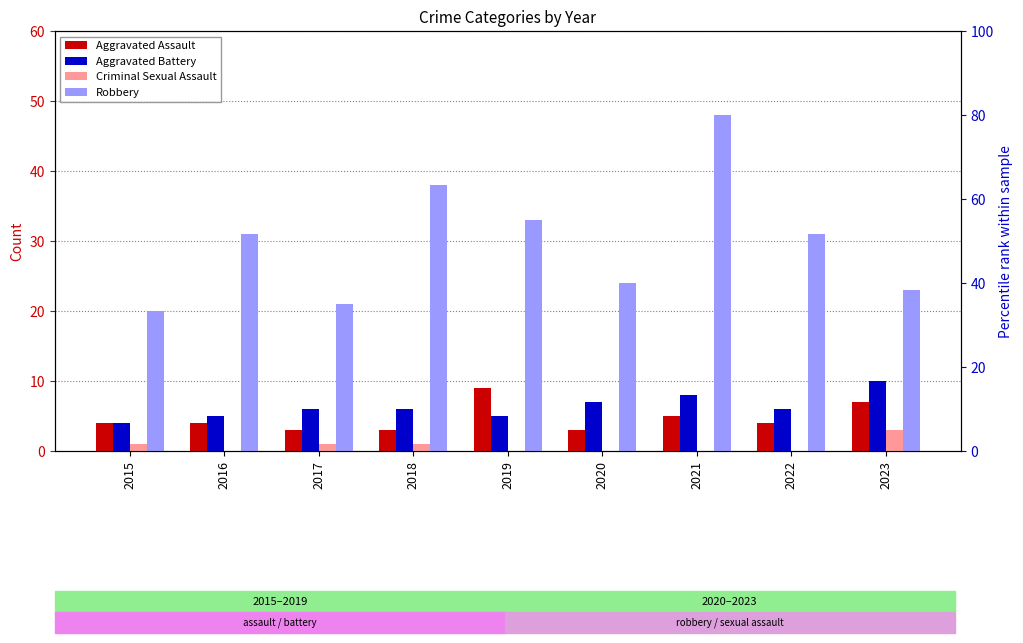

How many series are shown in this chart?

4